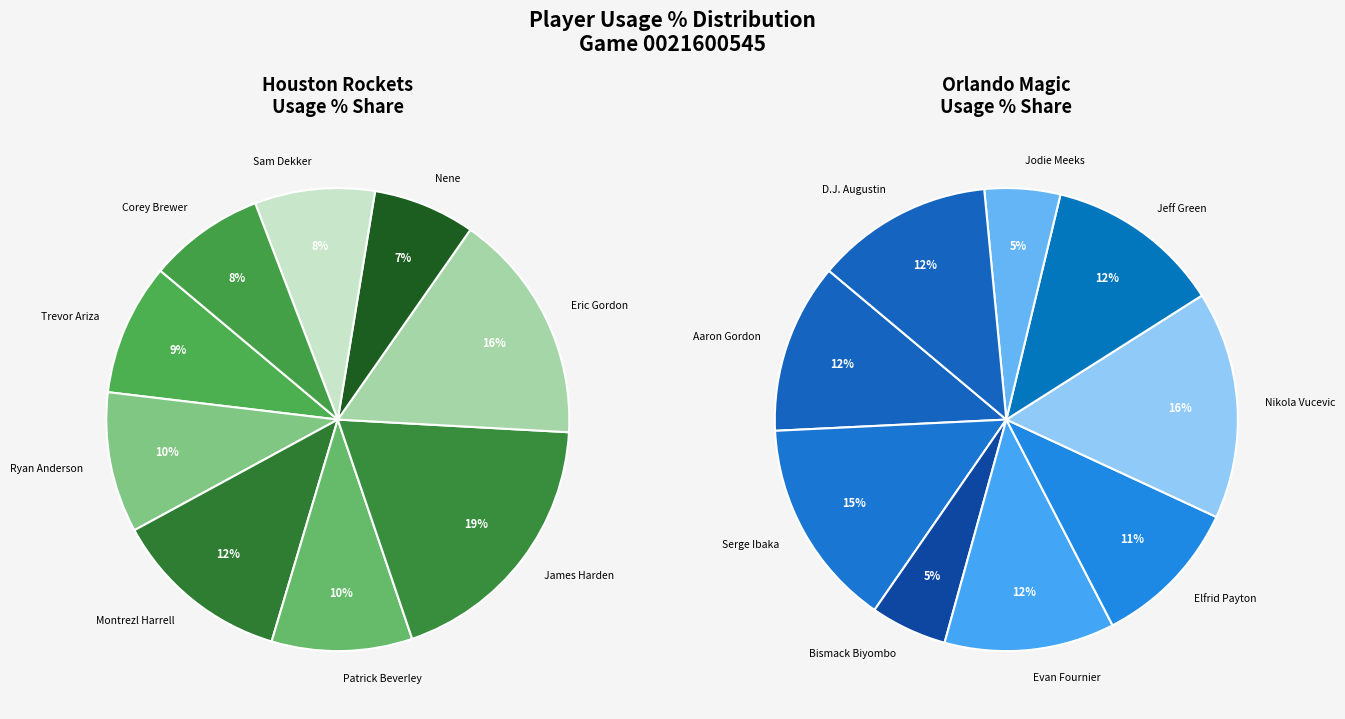

Which slice is the smallest?

Jodie Meeks